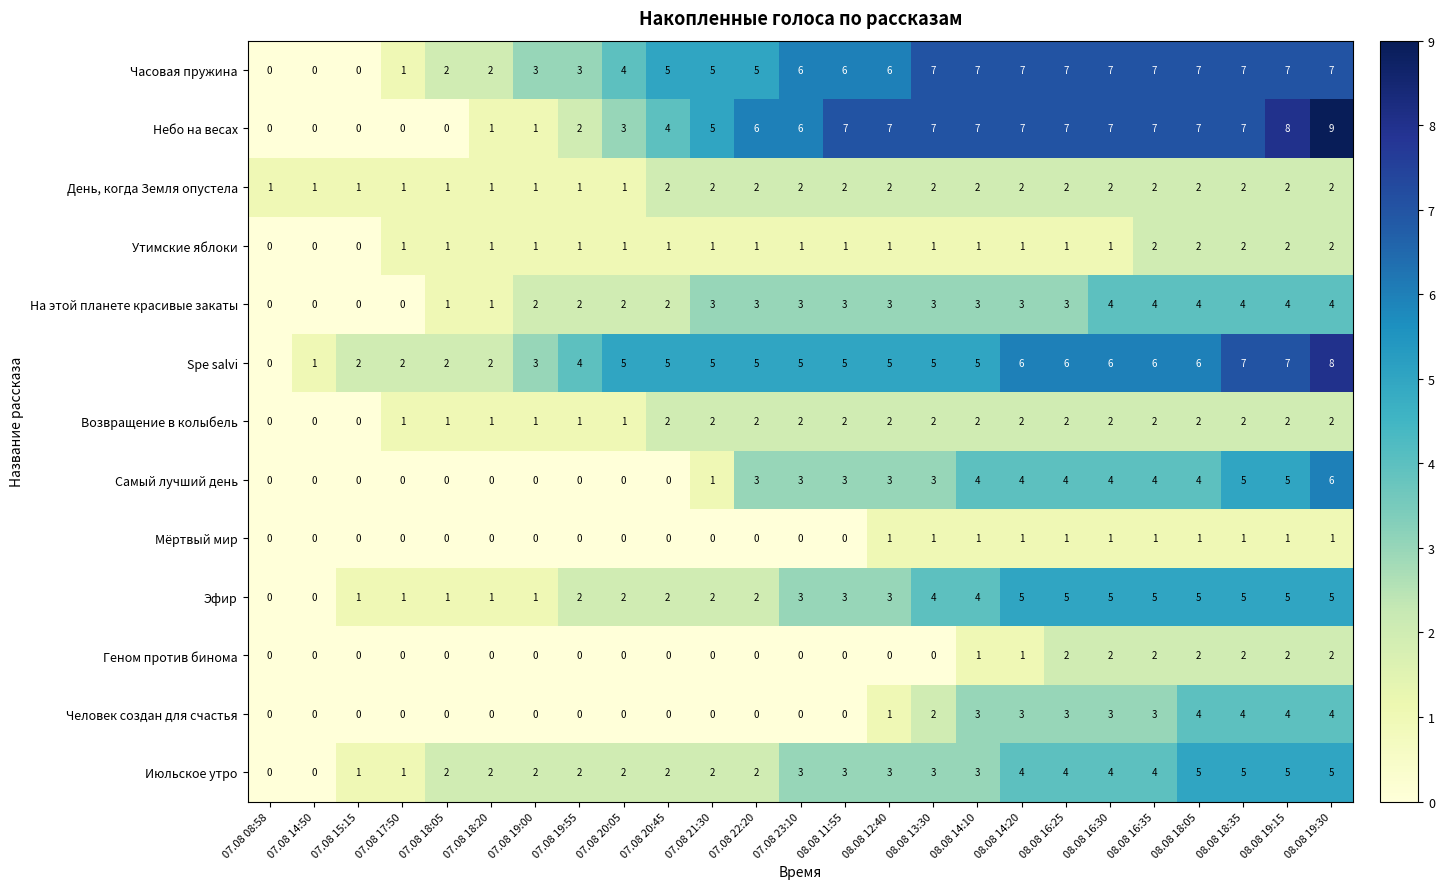

What is the difference between the second highest and minimum values in the Spe salvi series?

7